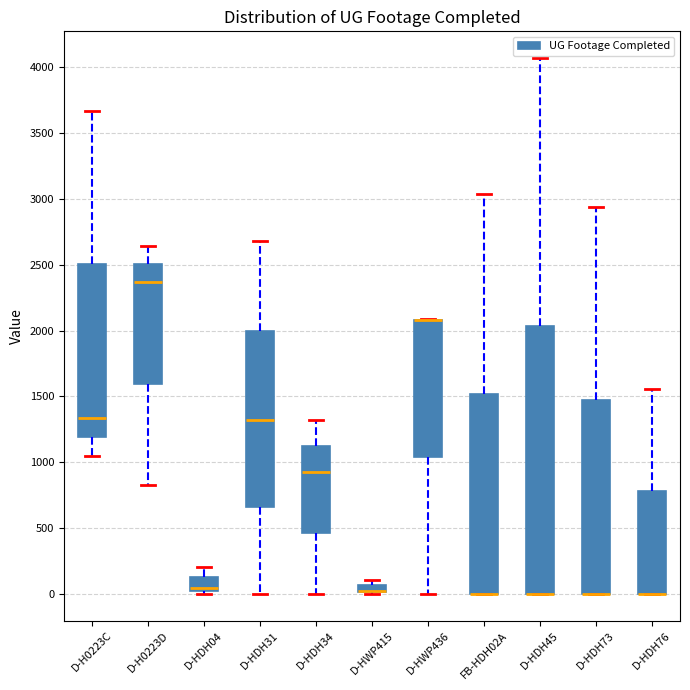

Where does the upper whisker of the box for D-HDH04 end on the y-axis? The values are not printed on the chart, so give them approximately, as read against the axis.

200